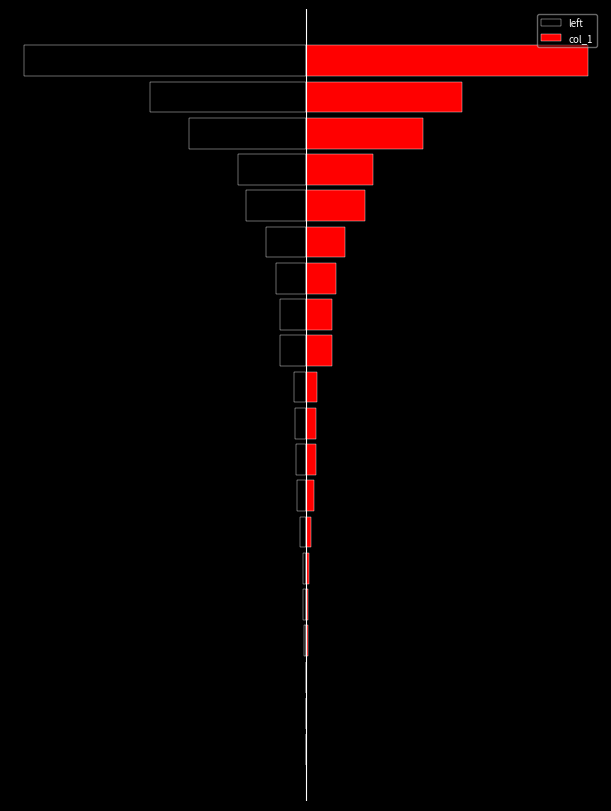

Is it true that left equals -47853 at 11?

True